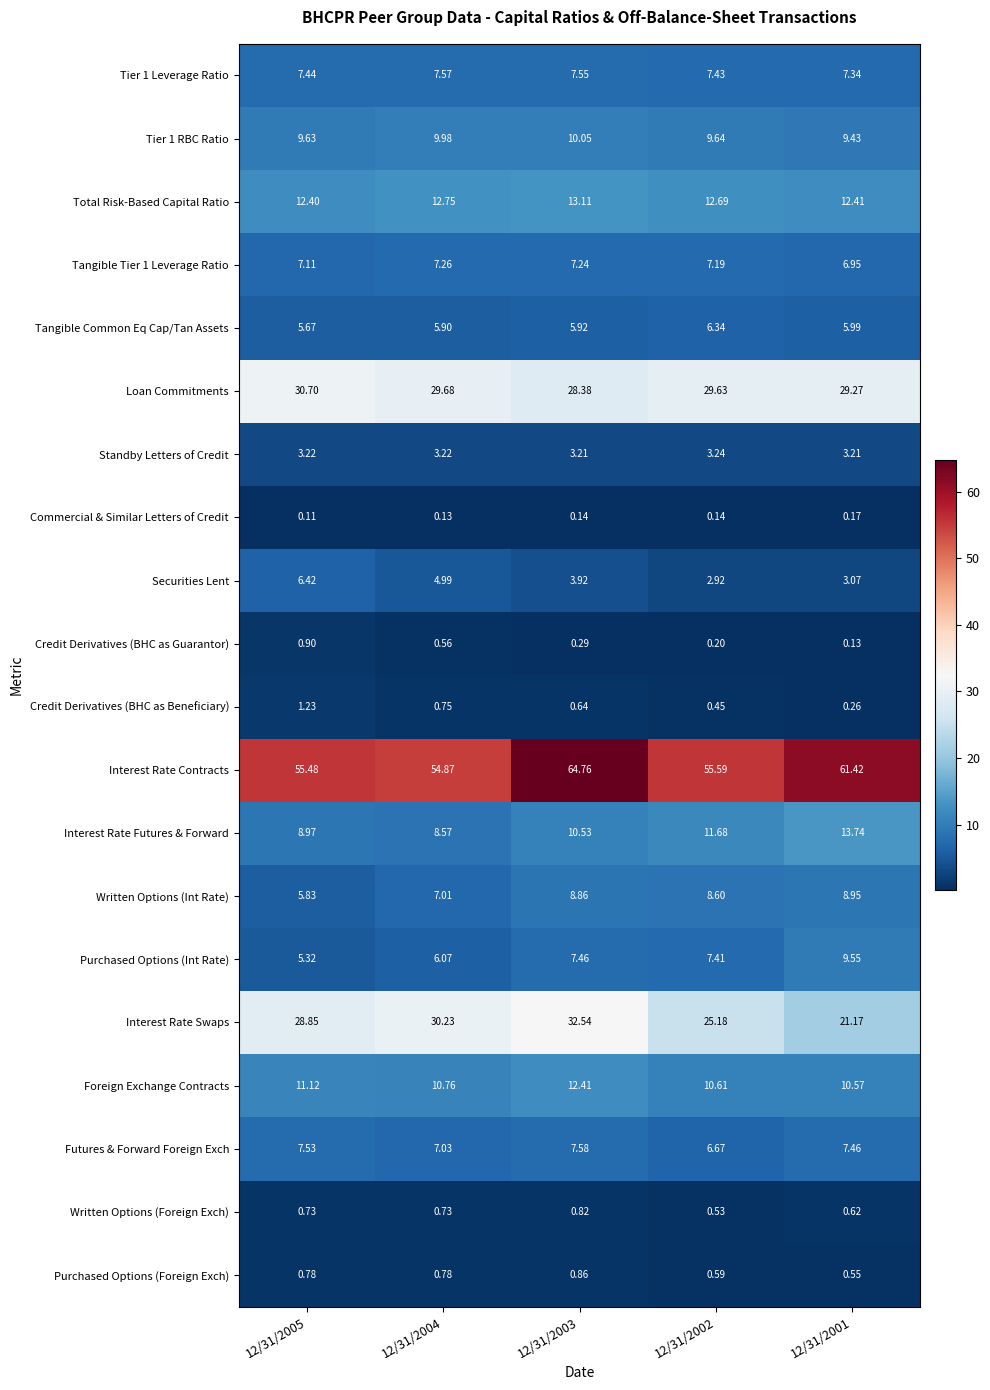

Which series has the largest total across all categories?

Interest Rate Contracts